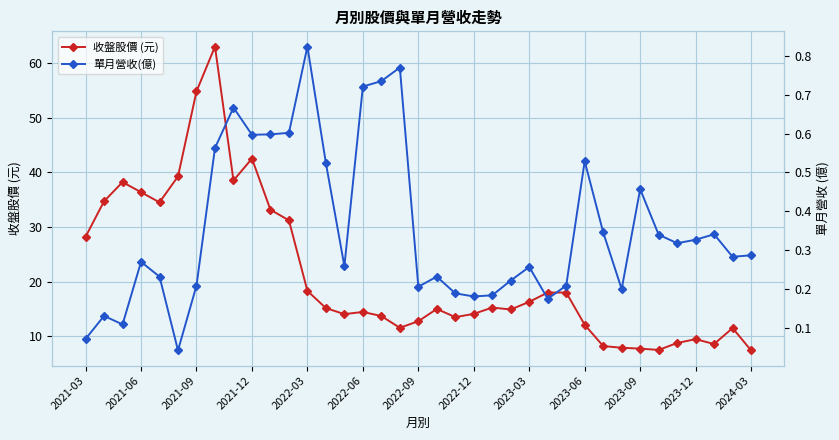

Which series has the largest total across all categories?

收盤股價 (元)